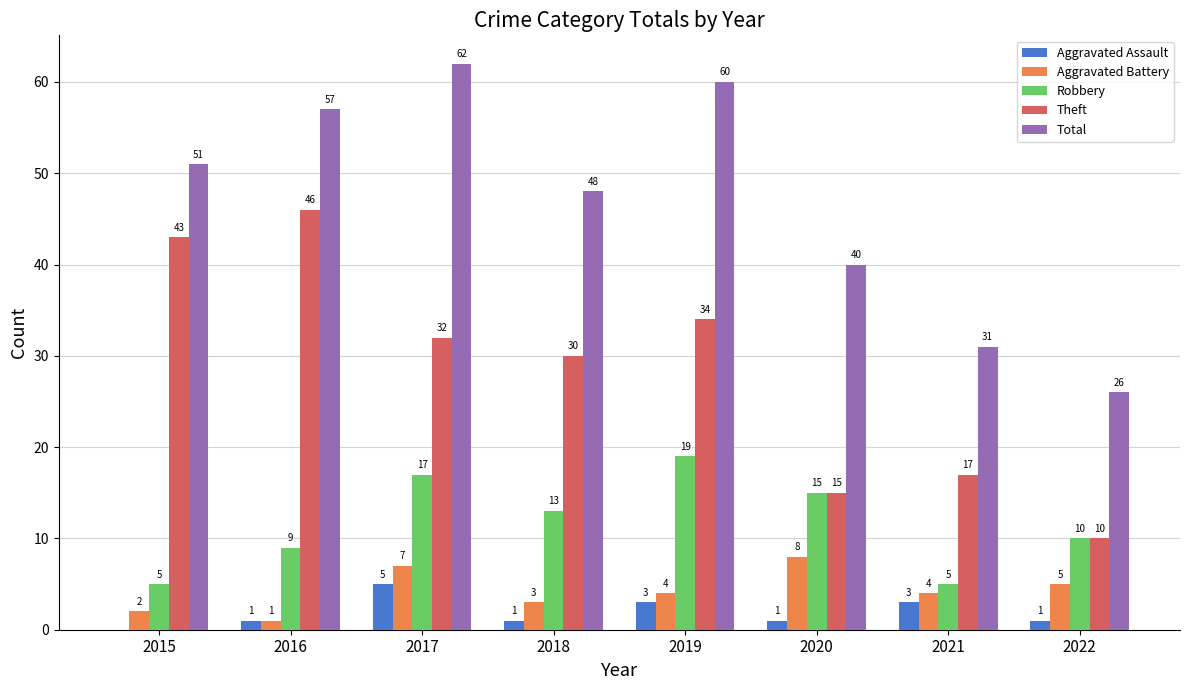

Is the value of Aggravated Assault at 2017 greater than the value of Total at 2016?

No